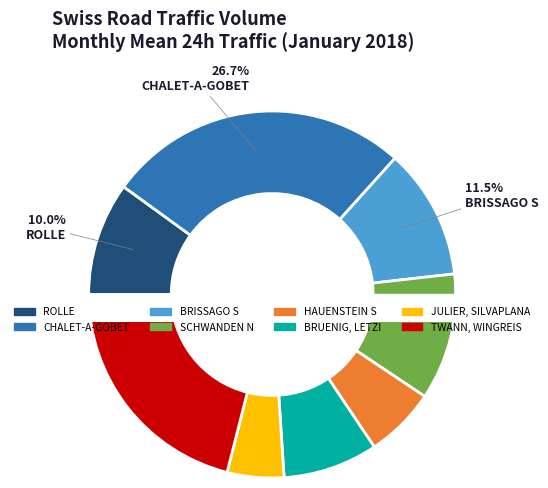

Which has a higher value, JULIER, SILVAPLANA or BRUENIG, LETZI?

BRUENIG, LETZI